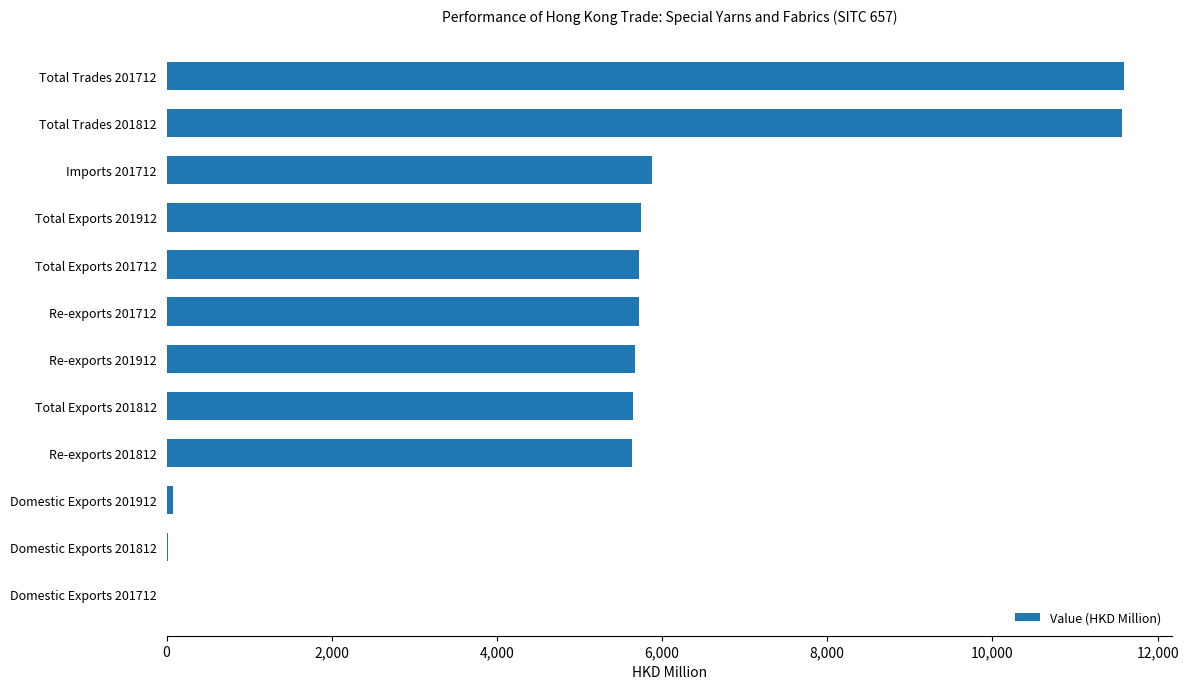

How many categories are shown in the chart?

12